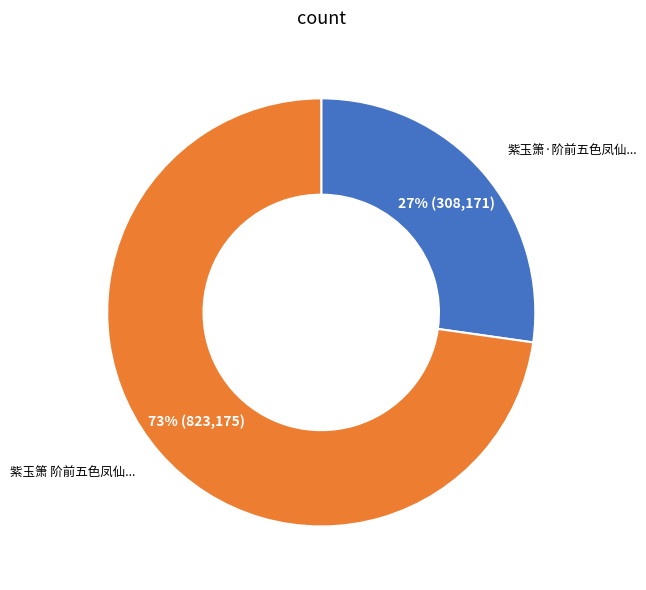

Does any single category account for the majority?

Yes